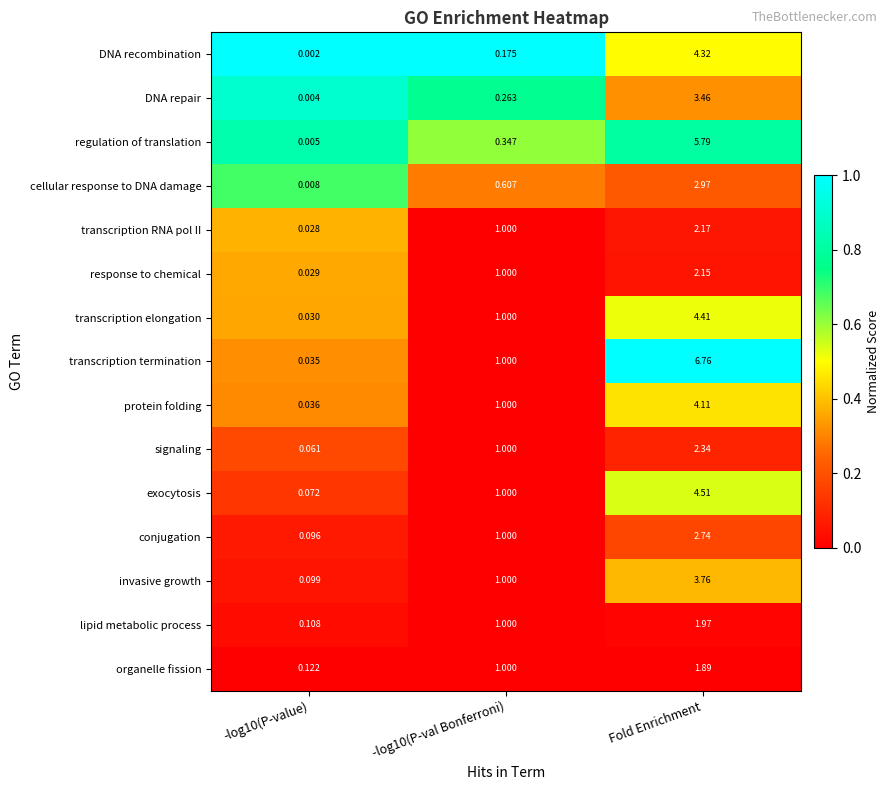

How many data points does each series have?

3